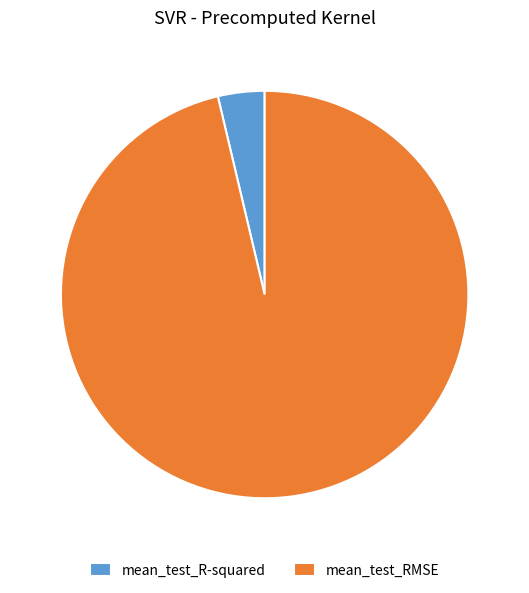

True or false: mean_test_RMSE accounts for 96% of the total.

True